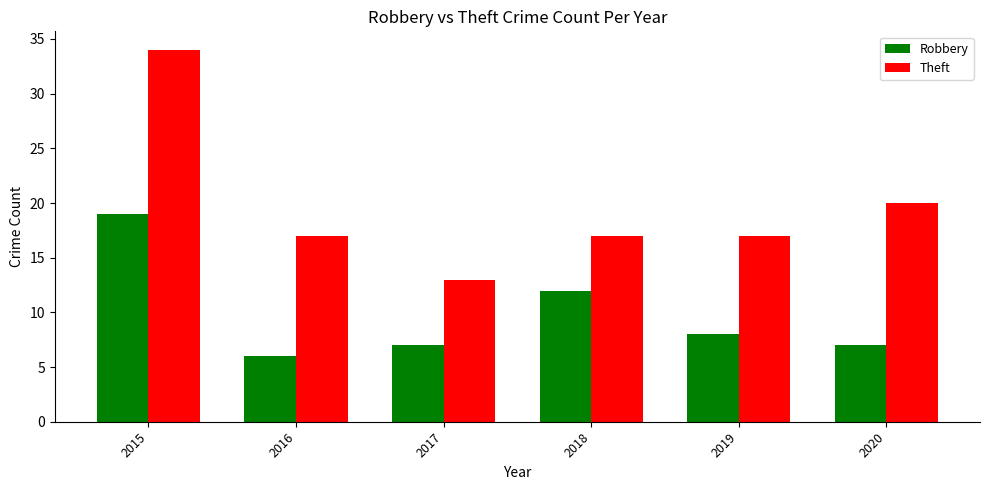

List the series in order of their peak value, highest first.

Theft, Robbery